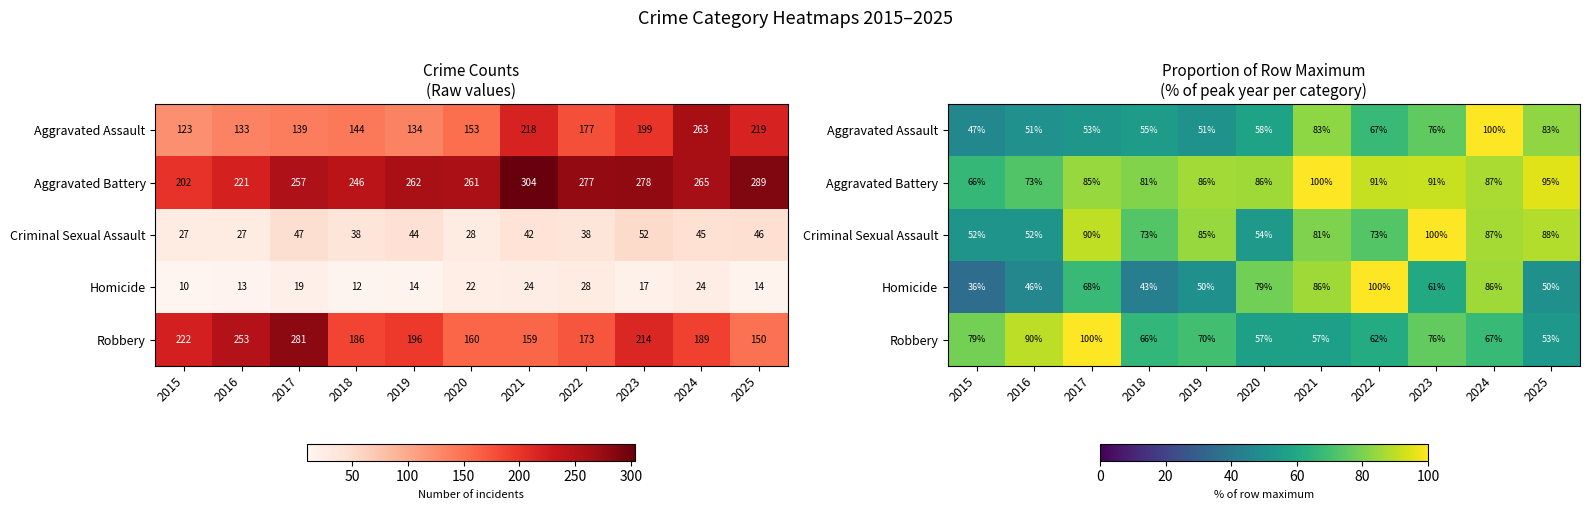

Is the value of Criminal Sexual Assault at 2022 greater than the value of Robbery at 2021?

Yes